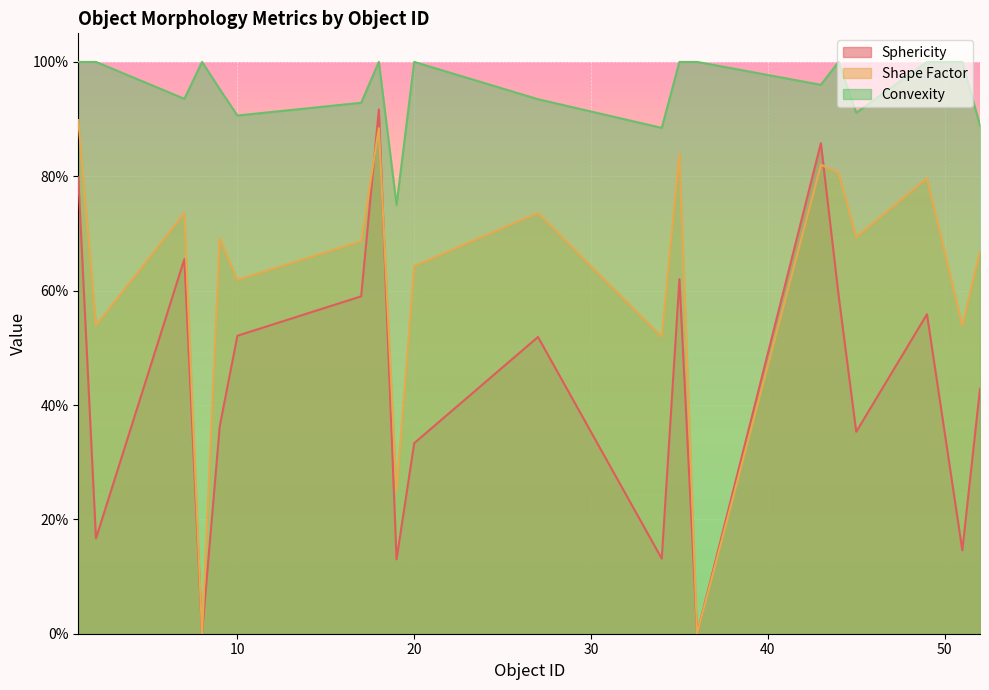

What is the difference between the maximum and minimum values in the Convexity series?

0.2